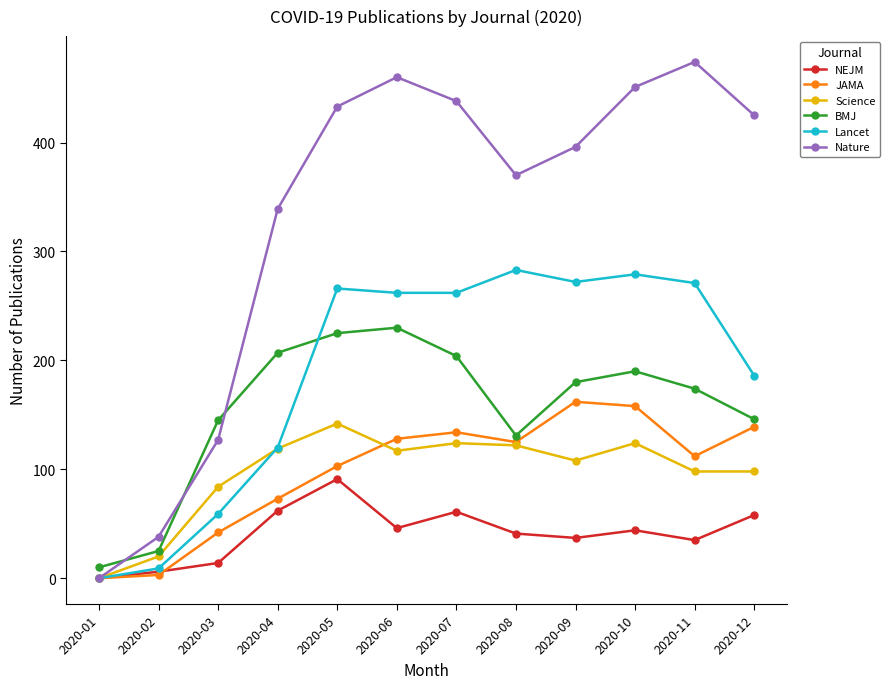

Is it true that BMJ equals 317 at 2020-04?

False